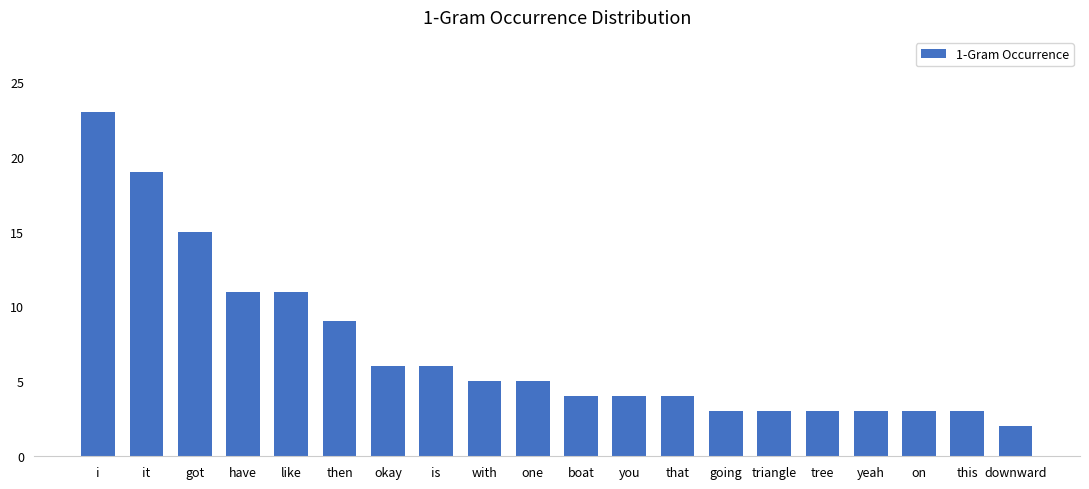

How many series are shown in this chart?

1